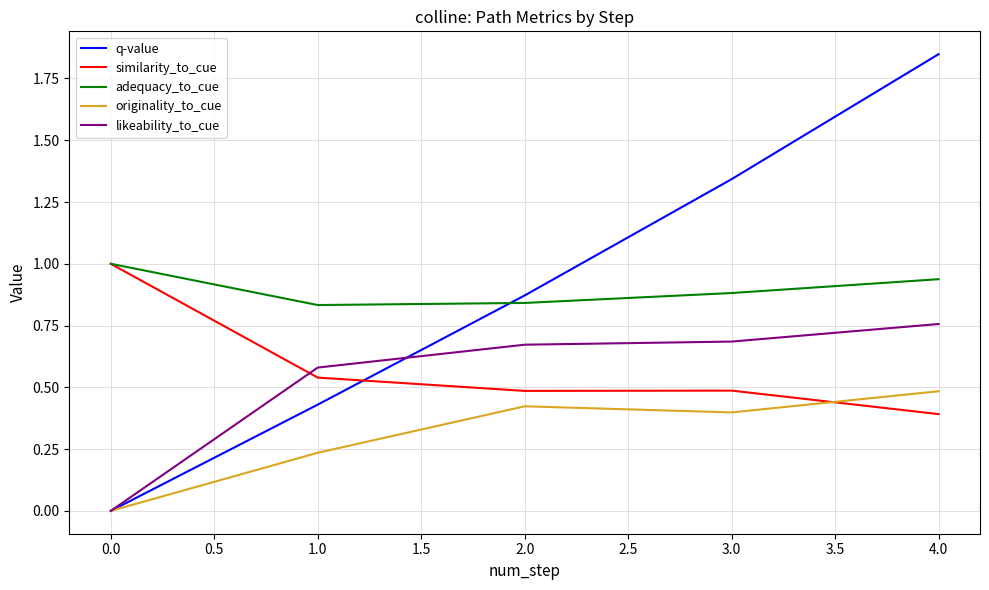

At which category is the sum across all series the highest?

4.0